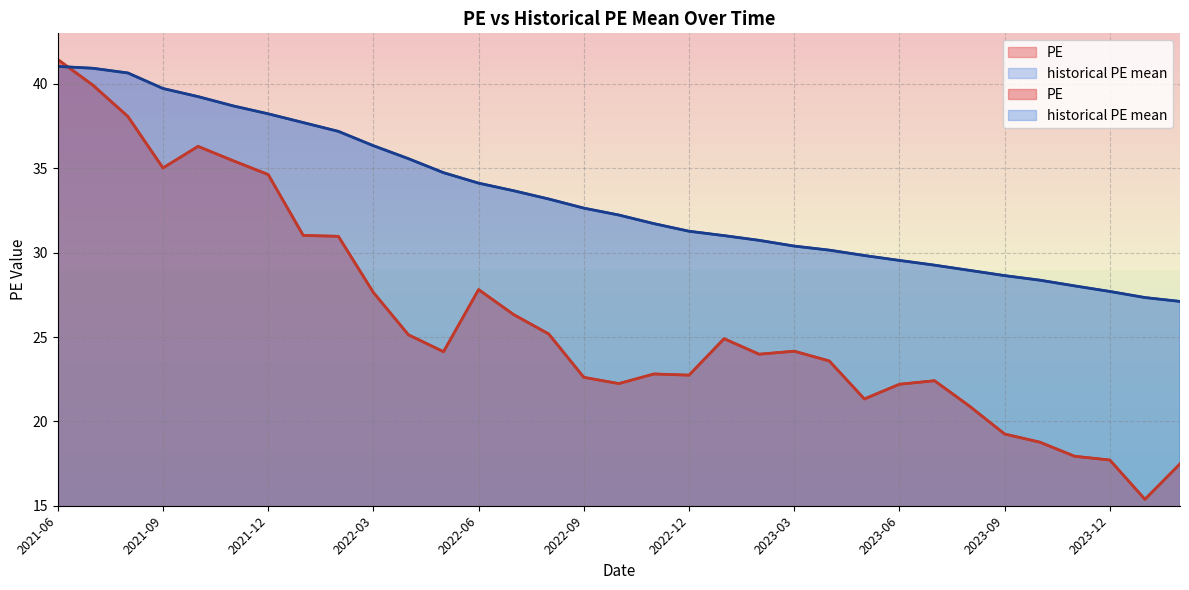

Does the chart display data point markers on the line(s)?

No